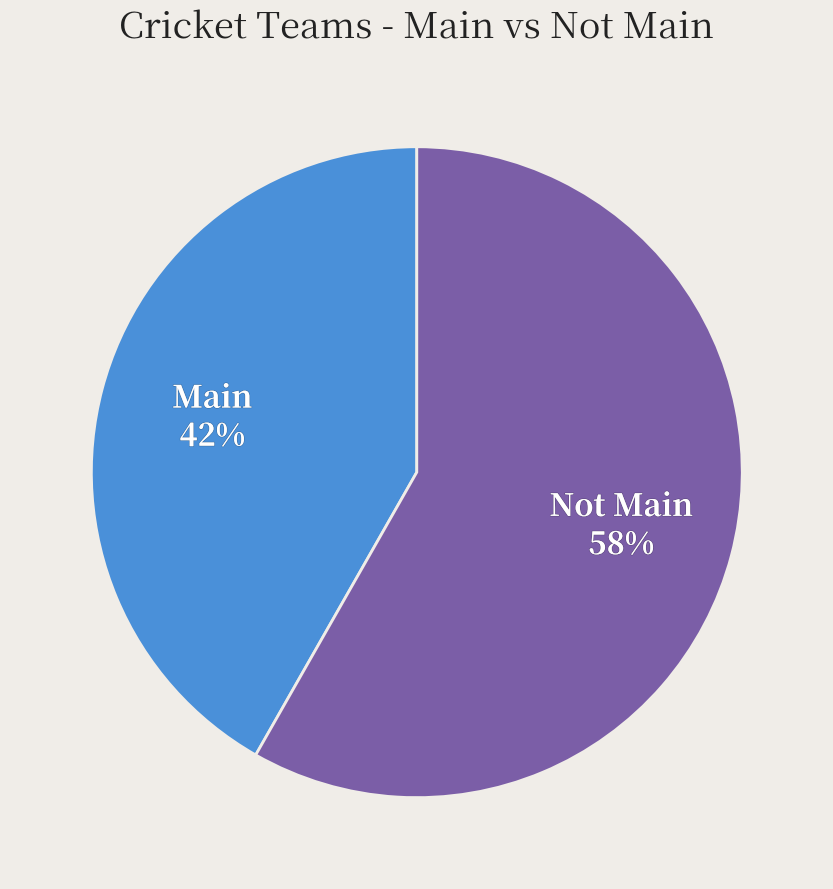

Which slice is the smallest?

Main